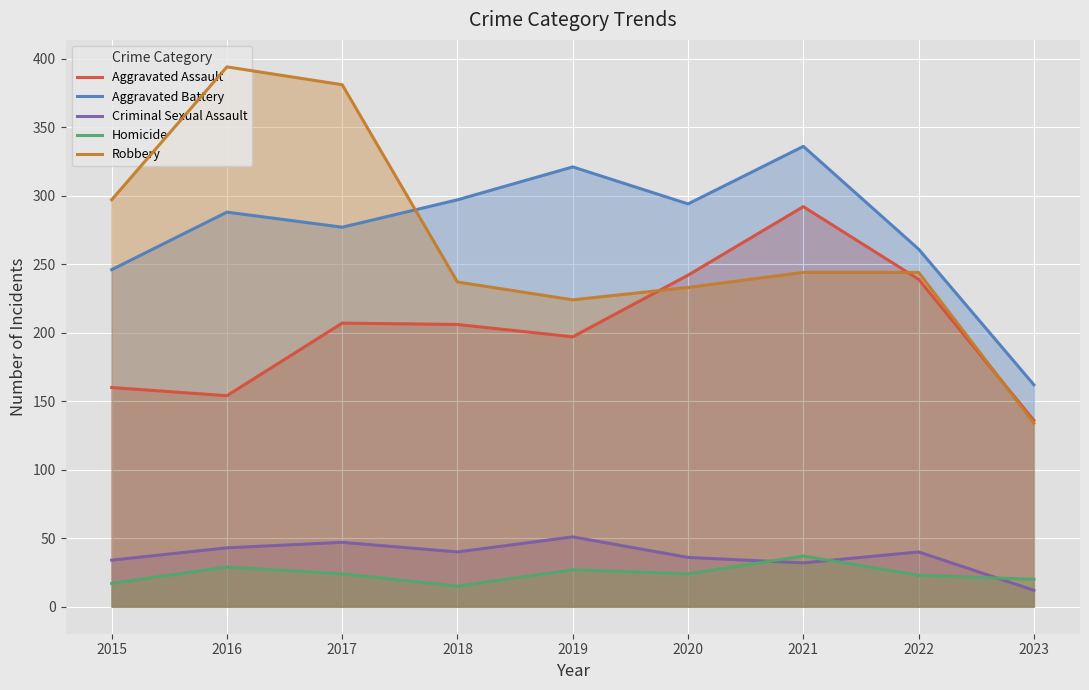

Which series has the largest total across all categories?

Aggravated Battery